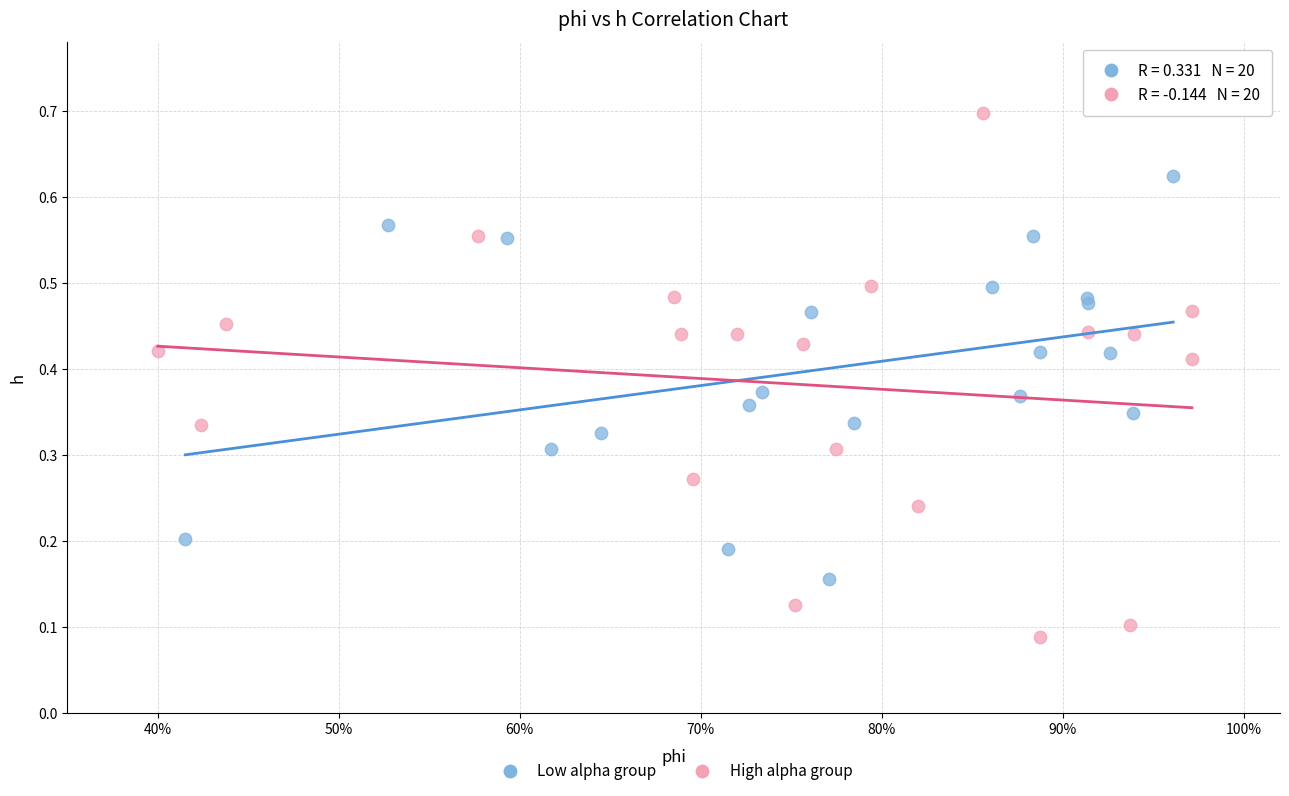

Which series contains the highest Y value?

High alpha group